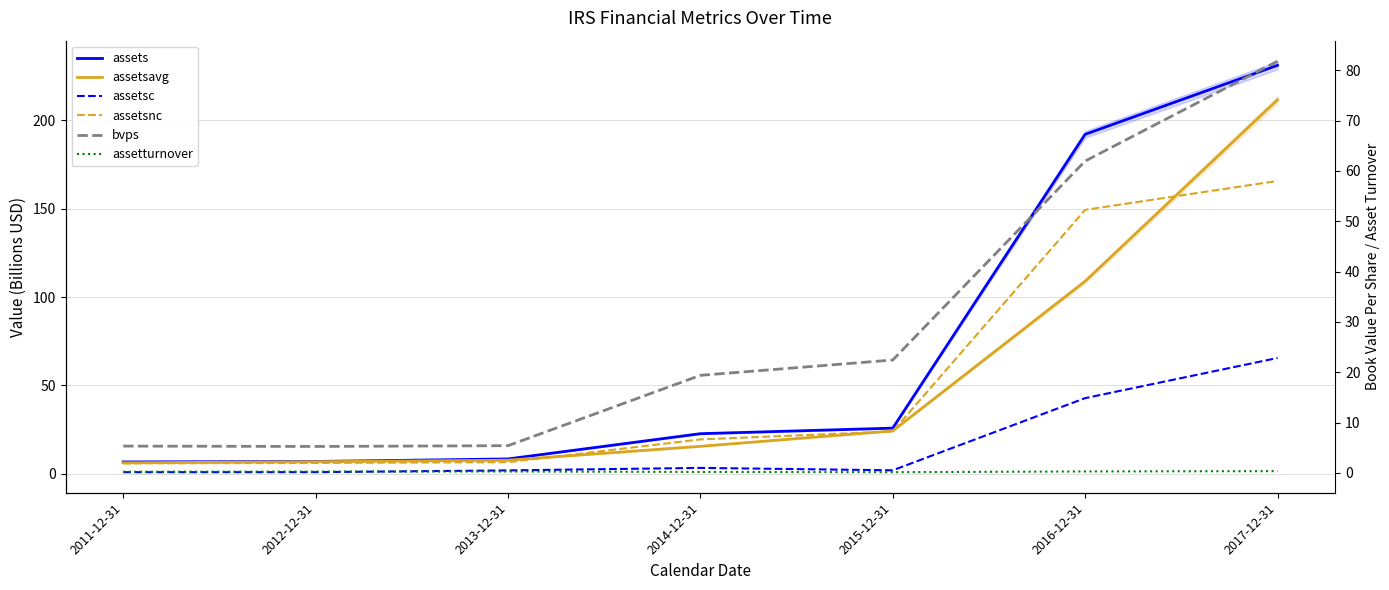

Between 2012-12-31 and 2017-12-31, which series saw the biggest shift?

assets